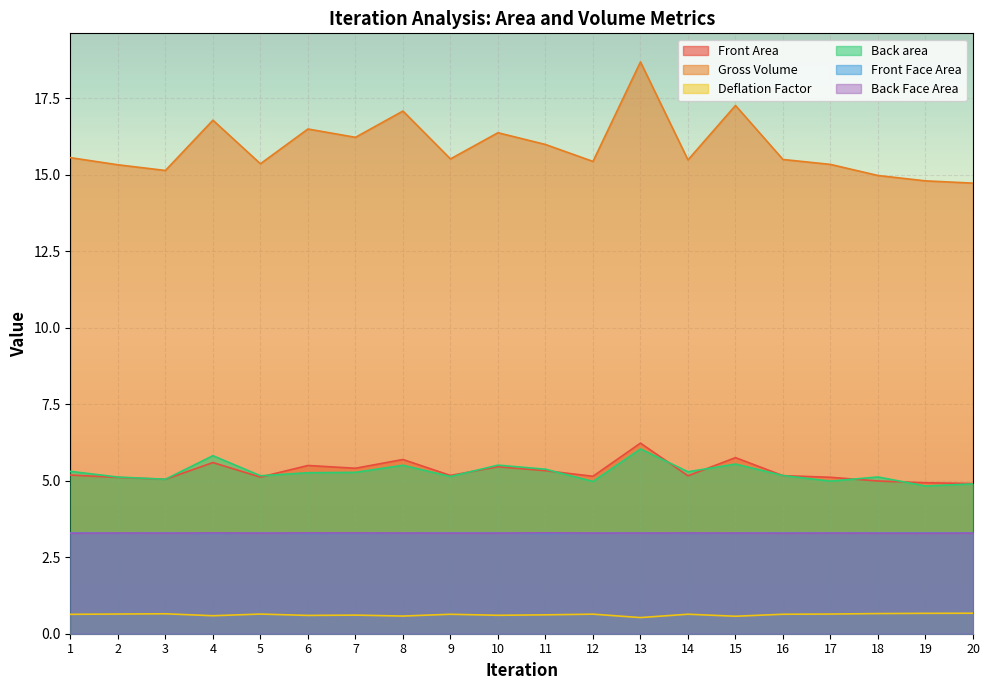

Reading left to right, extract all data points from this chart.

Front Area: 5.2	5.1	5.0	5.6	5.1	5.5	5.4	5.7	5.2	5.5	5.3	5.1	6.2	5.2	5.8	5.2	5.1	5.0	4.9	4.9
Gross Volume: 15.6	15.3	15.1	16.8	15.4	16.5	16.2	17.1	15.5	16.4	16.0	15.4	18.7	15.5	17.3	15.5	15.3	15.0	14.8	14.7
Deflation Factor: 0.6	0.6	0.7	0.6	0.6	0.6	0.6	0.6	0.6	0.6	0.6	0.6	0.5	0.6	0.6	0.6	0.6	0.7	0.7	0.7
Back area: 5.3	5.1	5.0	5.8	5.2	5.3	5.3	5.5	5.1	5.5	5.4	5.0	6.0	5.3	5.5	5.2	5.0	5.1	4.8	4.9
Front Face Area: 3.3	3.3	3.3	3.3	3.3	3.3	3.3	3.3	3.3	3.3	3.3	3.3	3.3	3.3	3.3	3.3	3.3	3.3	3.3	3.3
Back Face Area: 3.3	3.3	3.3	3.3	3.3	3.3	3.3	3.3	3.3	3.3	3.3	3.3	3.3	3.3	3.3	3.3	3.3	3.3	3.3	3.3